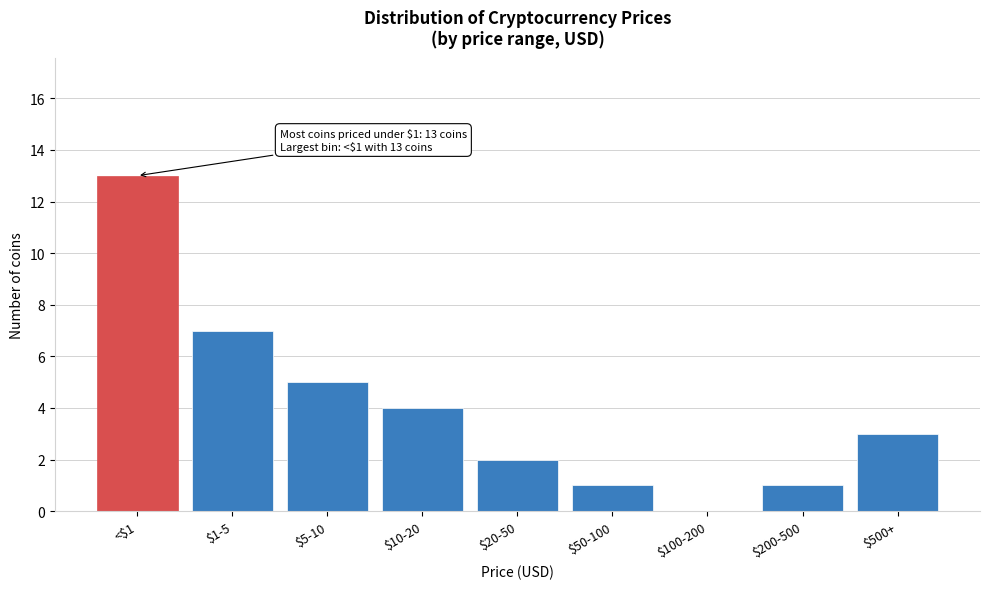

Which label corresponds to the largest value in the chart?

<$1